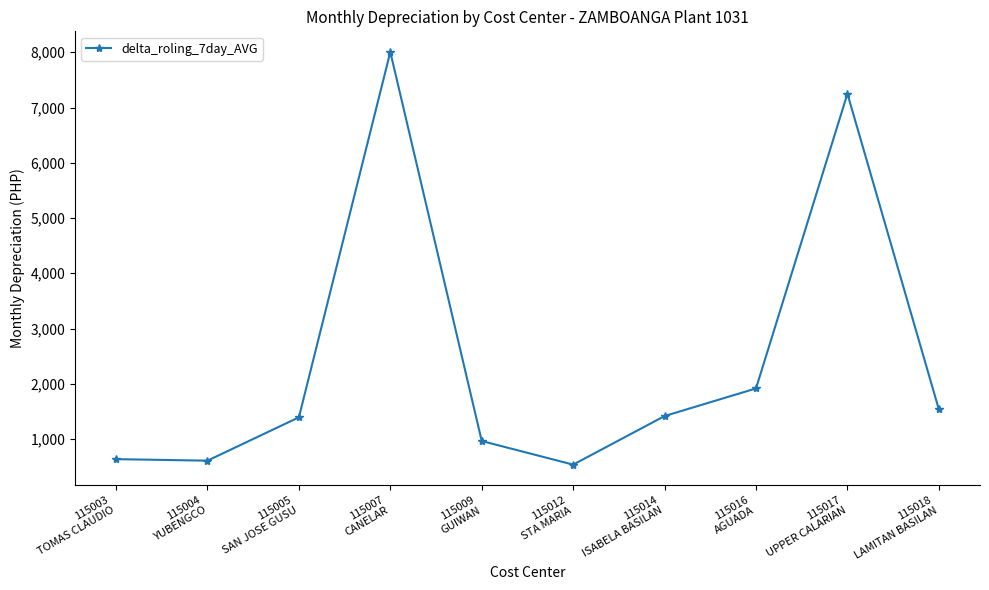

True or false: there are more than 0 points higher than both neighbors.

True